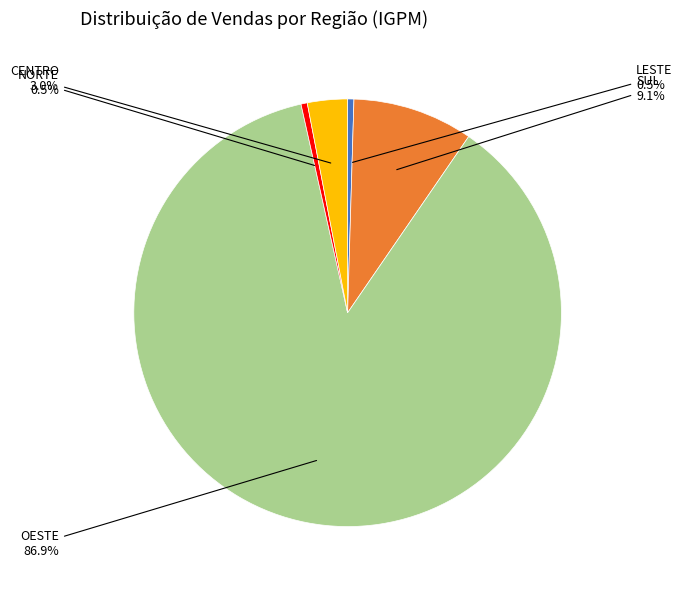

Is there any slice that represents more than half of the pie?

Yes